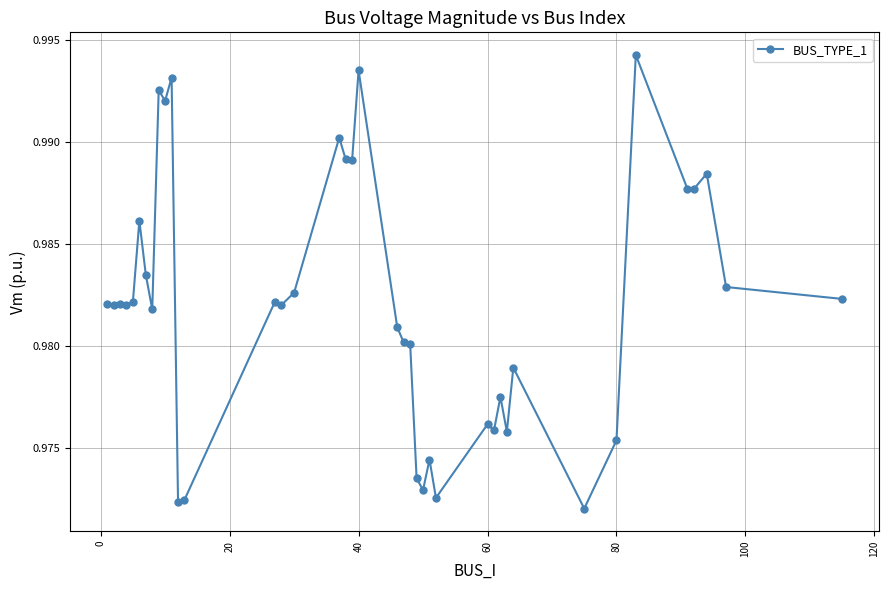

True or false: there are more than 2 points higher than both neighbors.

True